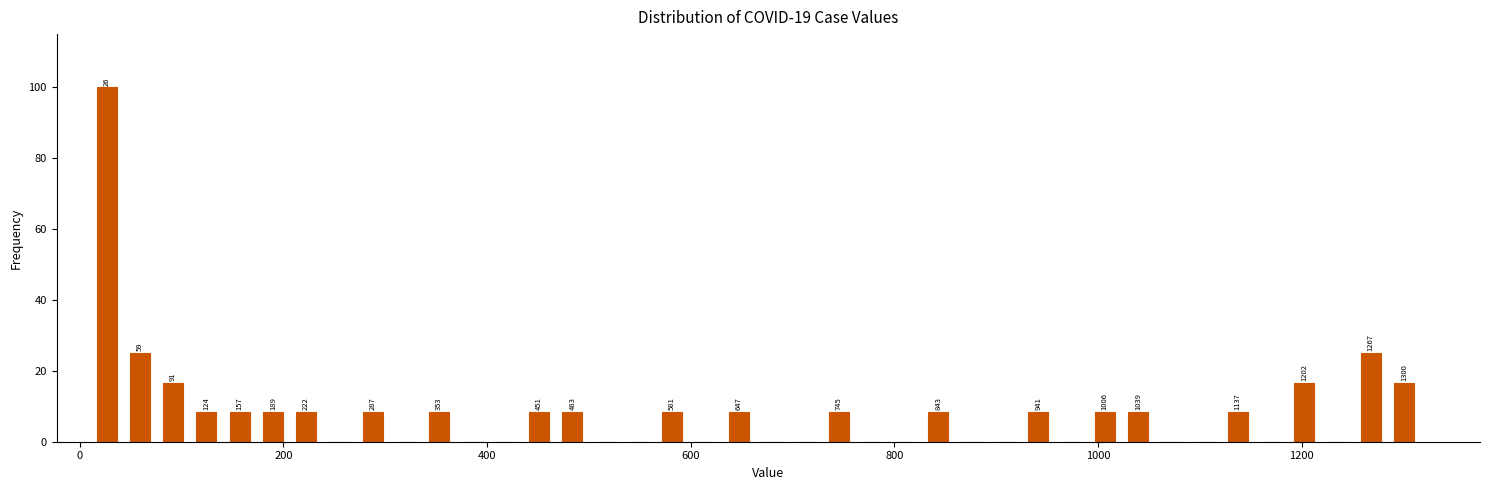

Read against the x-axis, roughly where is the centre of the tallest bar?

20